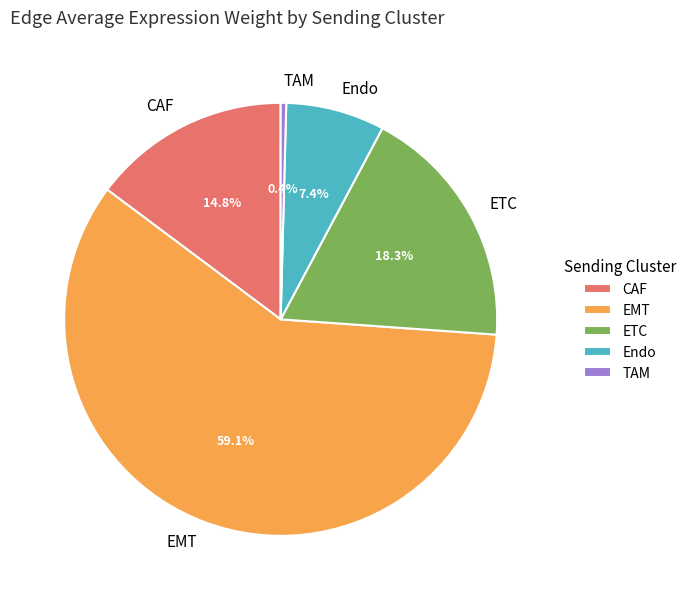

To the nearest percent, what is the combined percentage of CAF and Endo?

22%